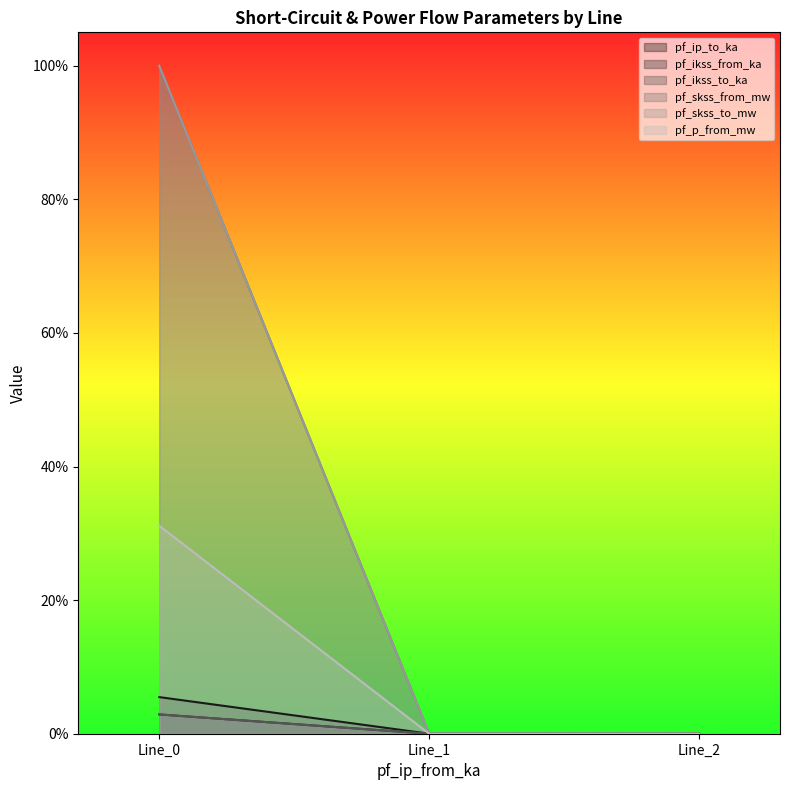

Reading left to right, extract all data points from this chart.

pf_ip_to_ka: Line_0=0.3	Line_1=0.0	Line_2=0.0
pf_ikss_from_ka: Line_0=0.1	Line_1=0.0	Line_2=0.0
pf_ikss_to_ka: Line_0=1.0	Line_1=0.0	Line_2=0.0
pf_skss_from_mw: Line_0=0.0	Line_1=0.0	Line_2=0.0
pf_skss_to_mw: Line_0=0.0	Line_1=0.0	Line_2=0.0
pf_p_from_mw: Line_0=1.0	Line_1=0.0	Line_2=0.0